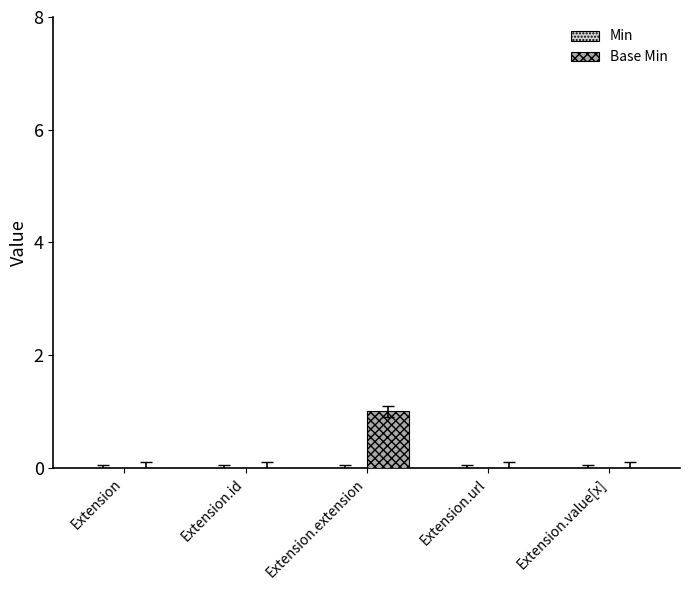

How many data points does each series have?

5